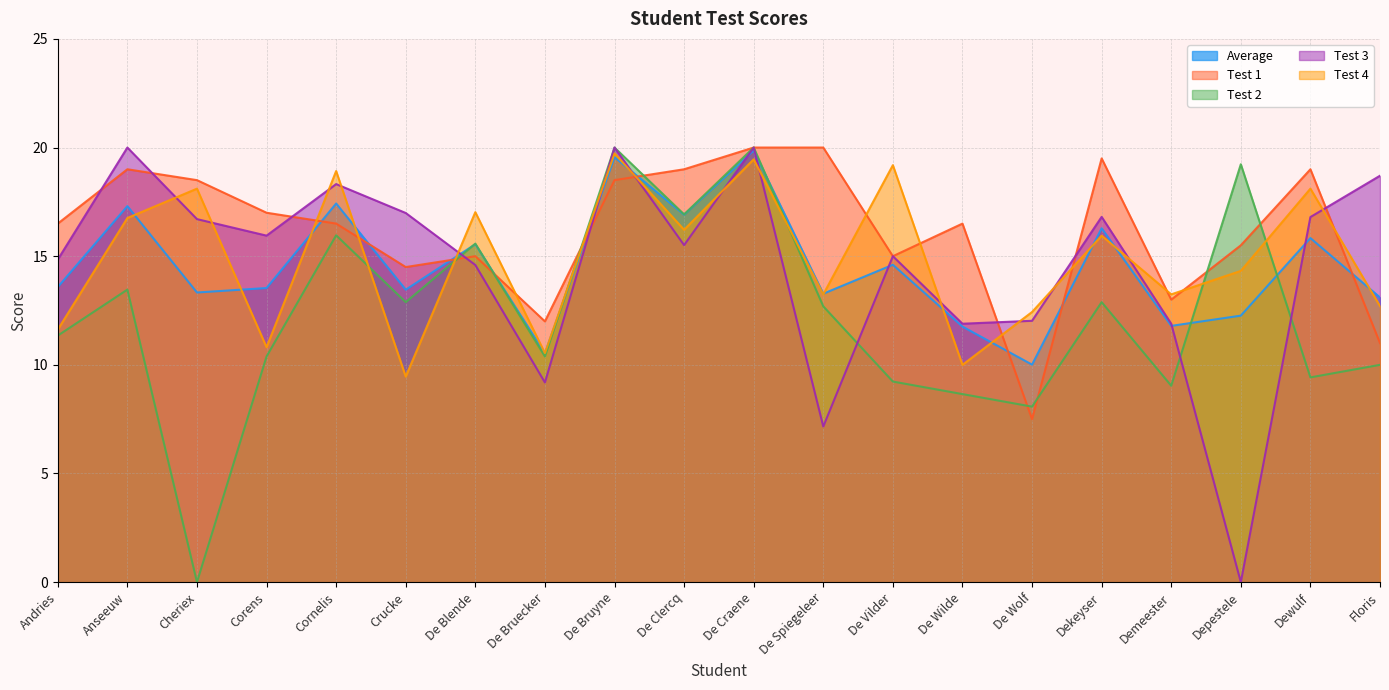

True or false: Test 3 has more than 1 interior local peaks.

True